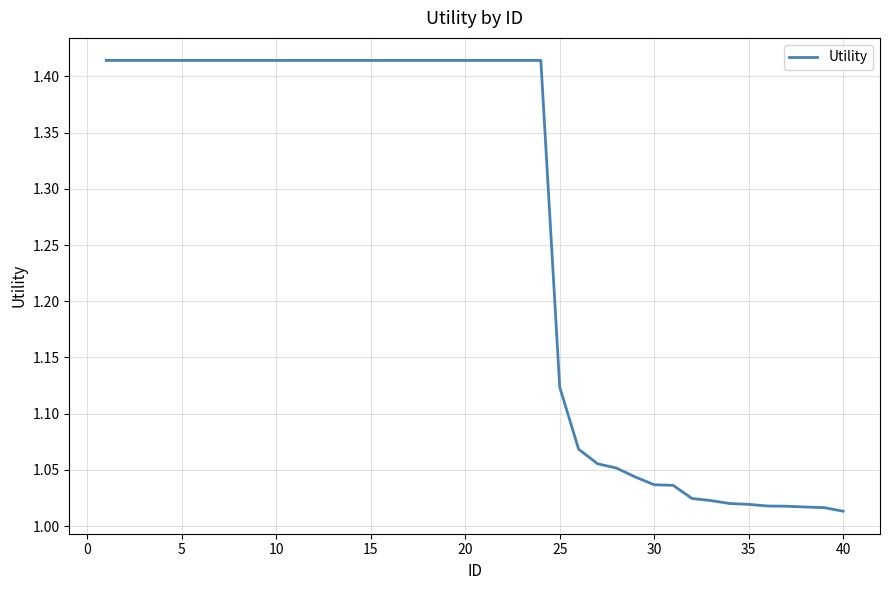

What is the difference between the maximum and minimum values?

0.4